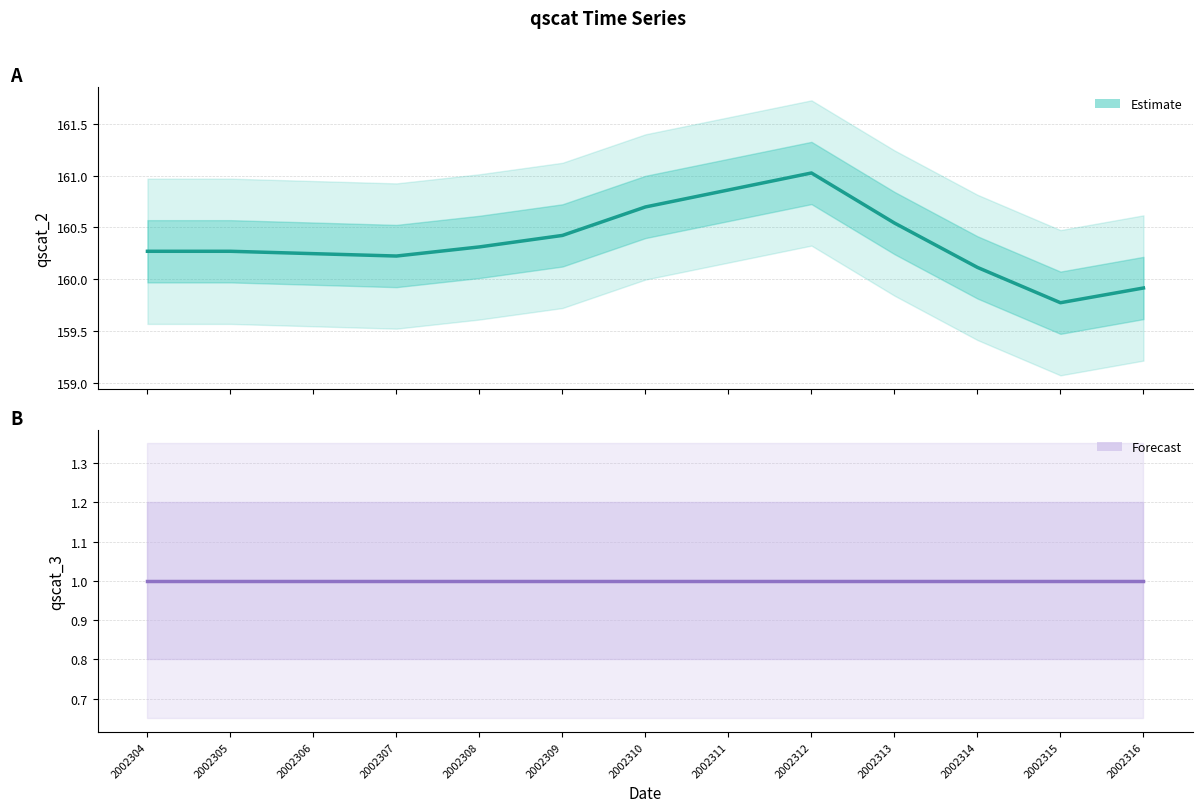

List the series in order of their peak value, lowest first.

qscat_3, qscat_2